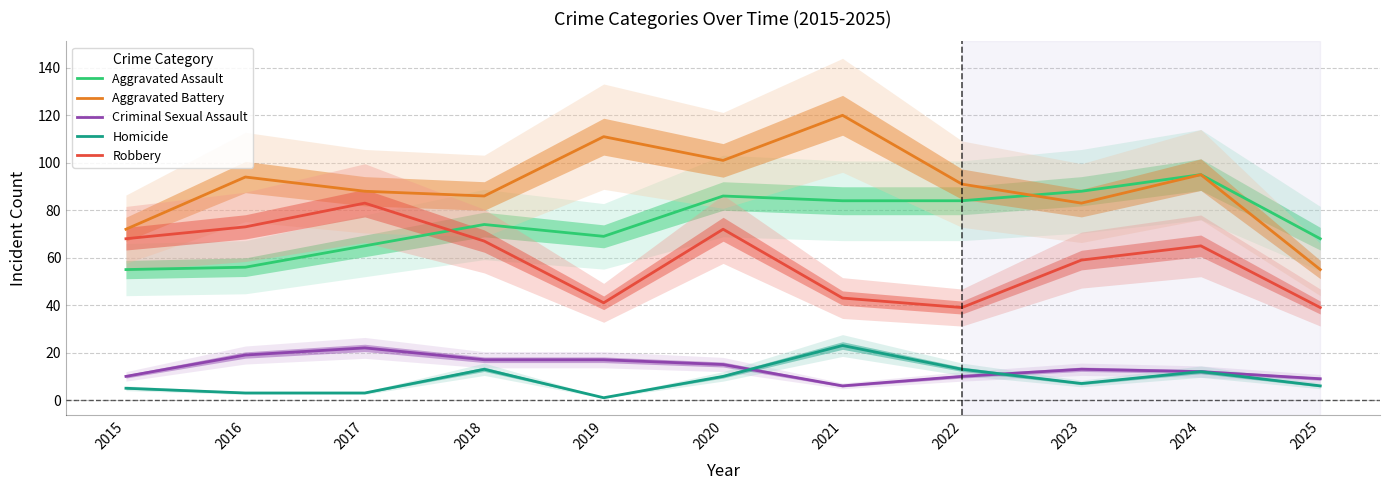

The Criminal Sexual Assault series shows 19 at 2016. True or false?

True